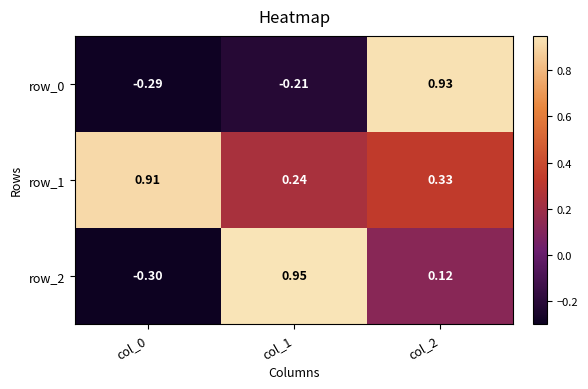

Is the value of row_0 at col_1 greater than the value of row_2 at col_2?

No